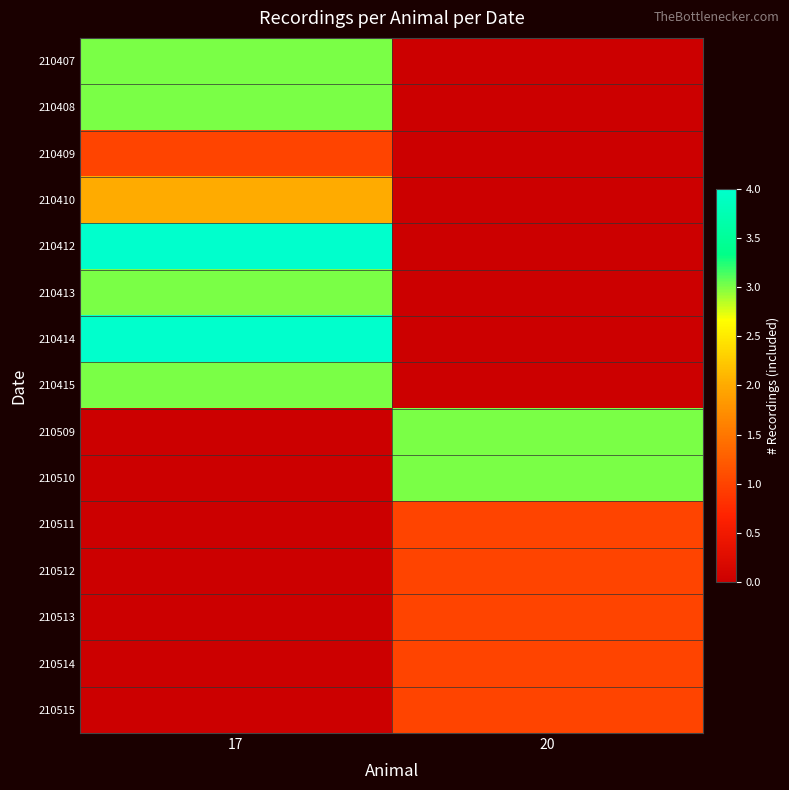

Reading right to left, extract all data points from this chart.

210407: 20=0	17=3
210408: 20=0	17=3
210409: 20=0	17=1
210410: 20=0	17=2
210412: 20=0	17=4
210413: 20=0	17=3
210414: 20=0	17=4
210415: 20=0	17=3
210509: 20=3	17=0
210510: 20=3	17=0
210511: 20=1	17=0
210512: 20=1	17=0
210513: 20=1	17=0
210514: 20=1	17=0
210515: 20=1	17=0